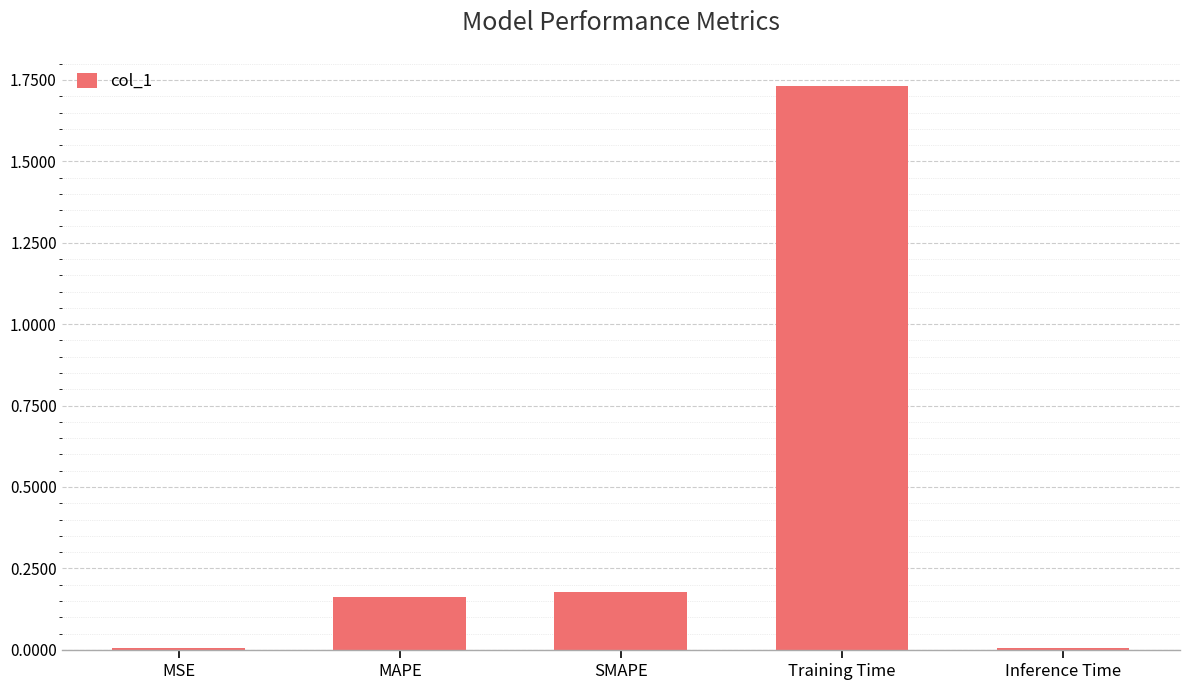

True or false: the data shows 1.1 at Training Time.

False